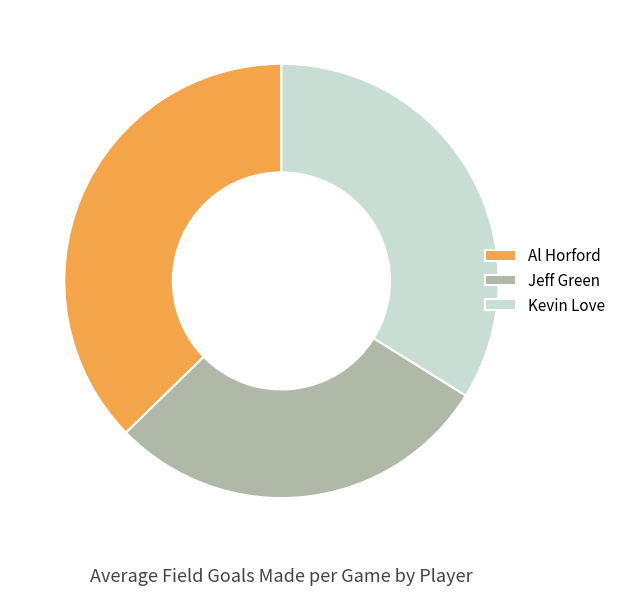

Rank the categories by value from highest to lowest.

Al Horford, Kevin Love, Jeff Green